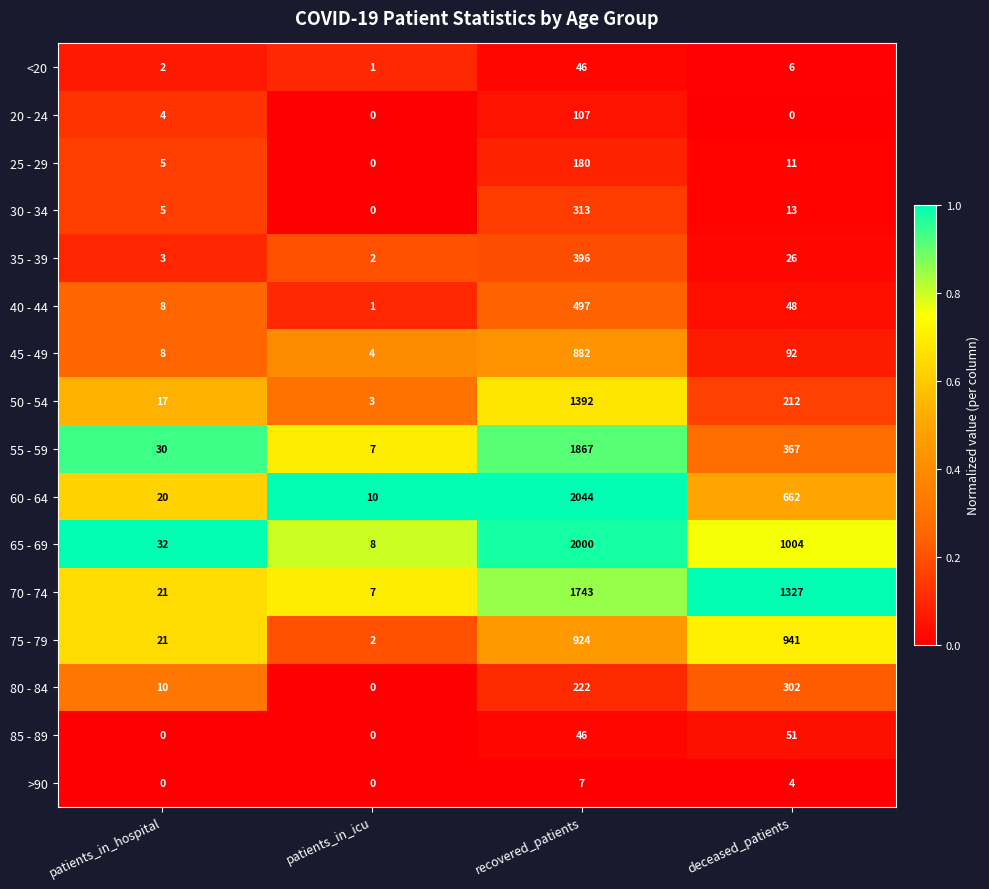

What is the maximum value shown in the chart?

2044